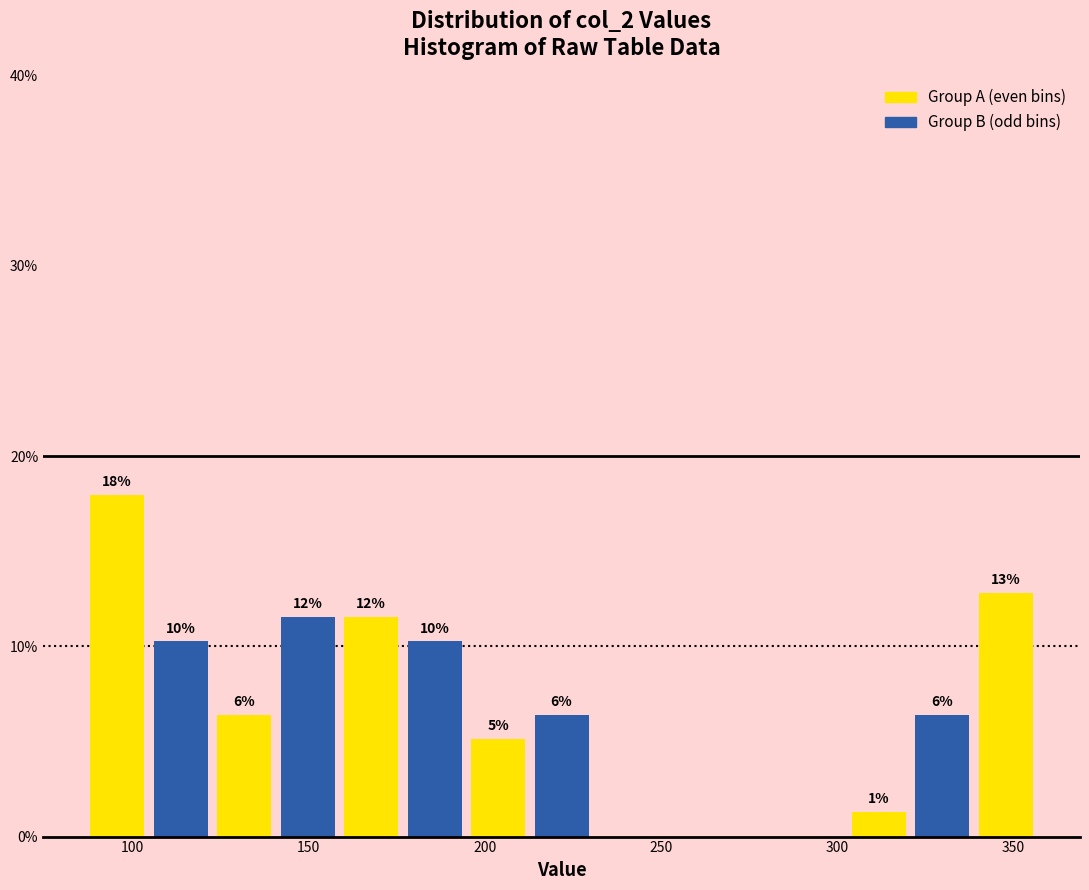

Read against the x-axis, roughly where is the centre of the tallest bar?

95